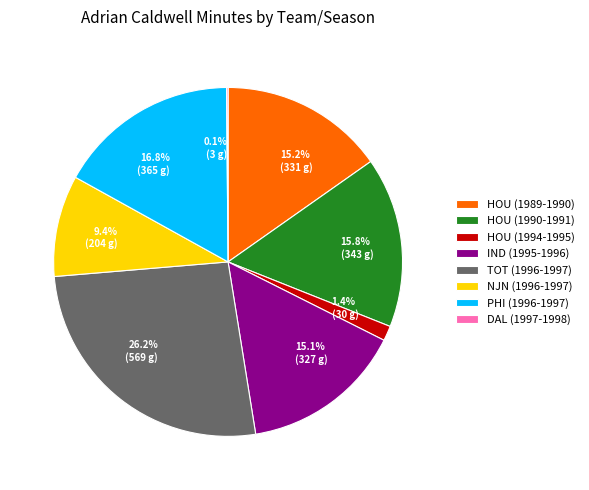

Which category has the biggest portion of the pie?

TOT (1996-1997)